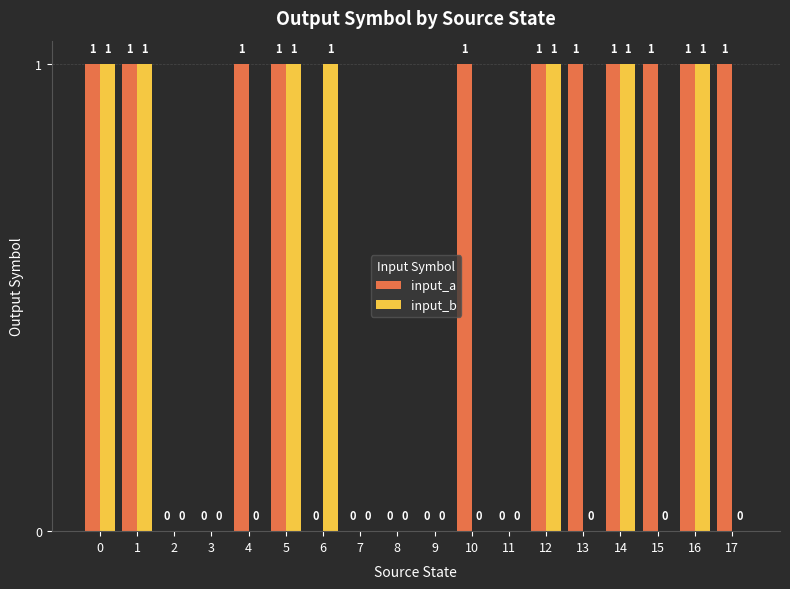

Which series changed the most between 11 and 13?

input_a